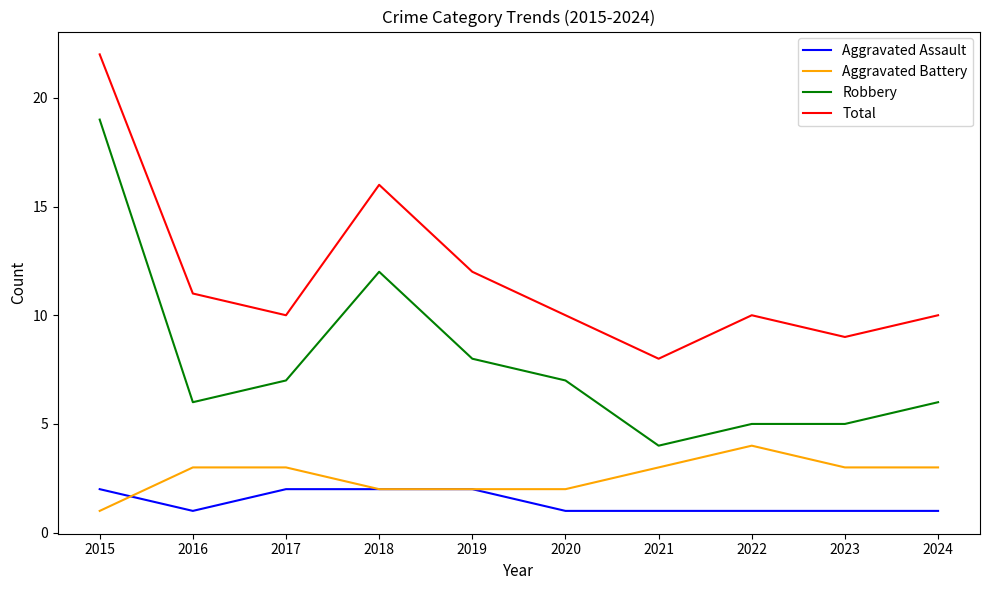

List the series in order of their peak value, lowest first.

Aggravated Assault, Aggravated Battery, Robbery, Total